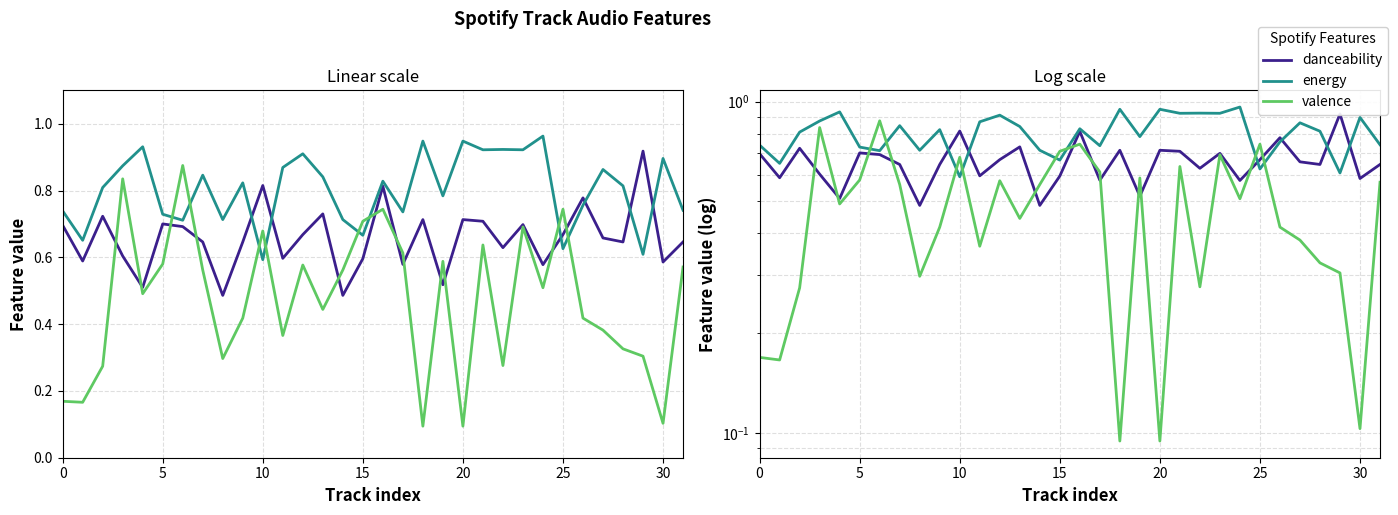

What are all the series names shown in the legend?

danceability, energy, valence